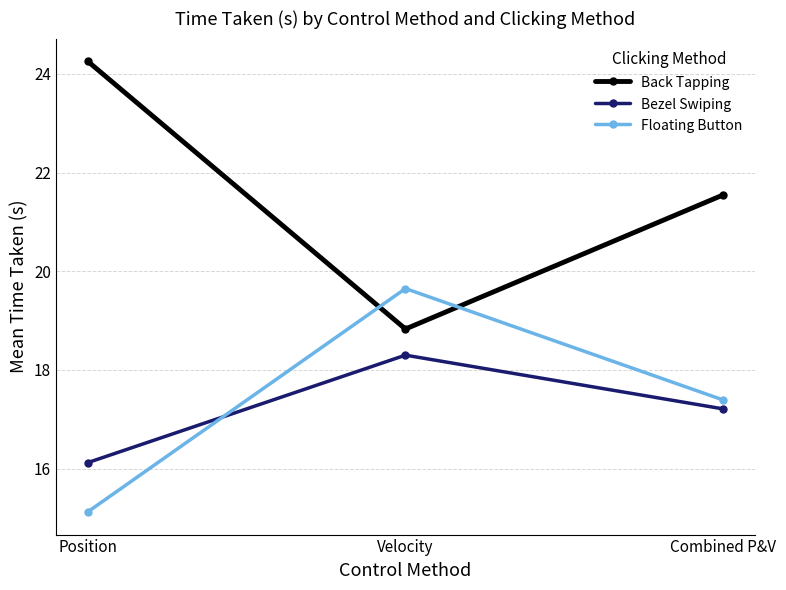

How many data points in Bezel Swiping are less than 17?

1